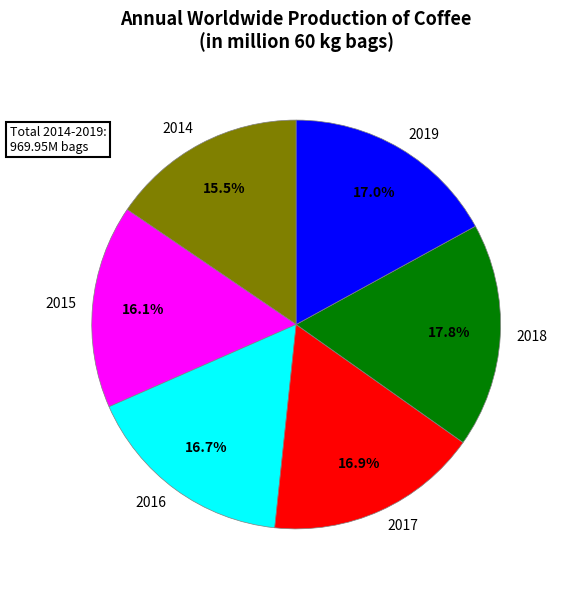

Which category has the biggest portion of the pie?

2018